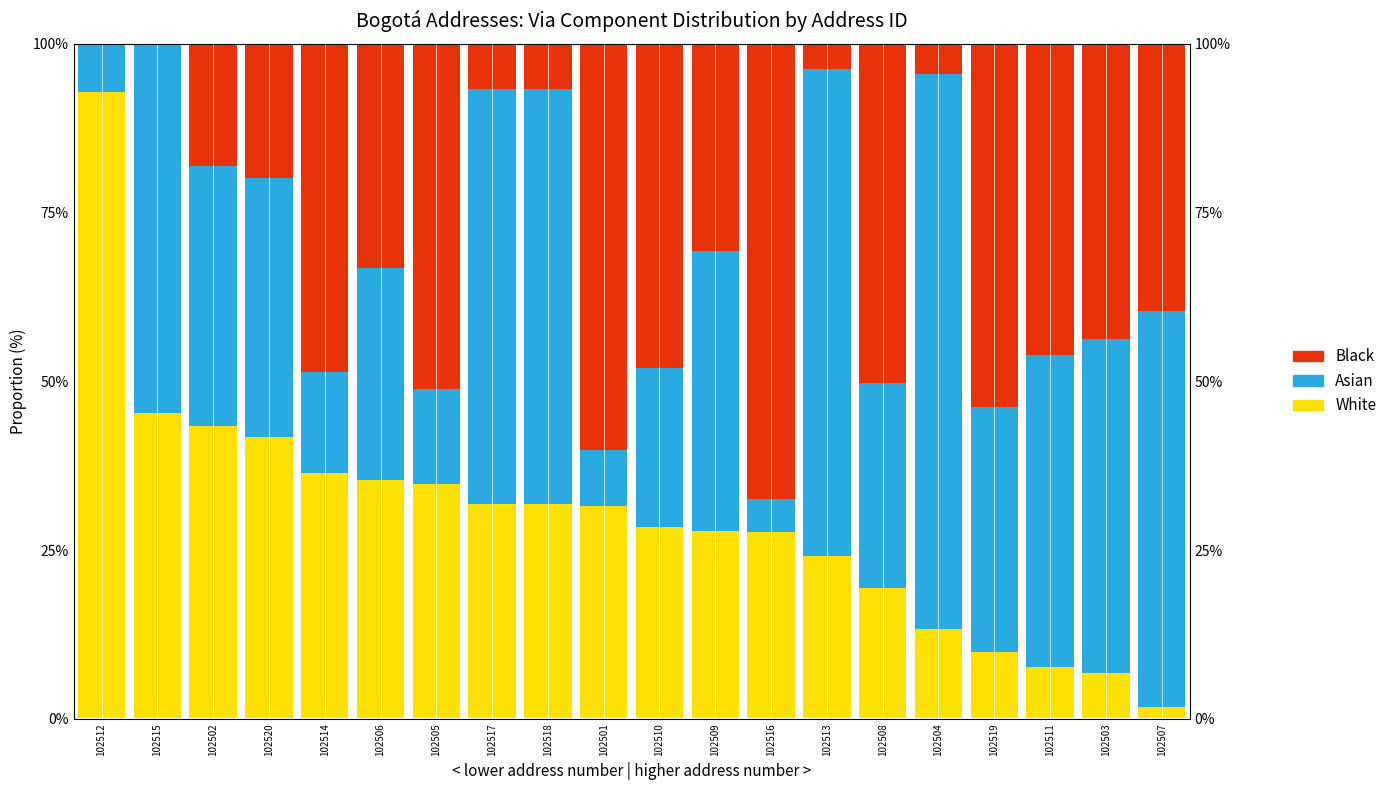

The Asian series shows 8.9 at 102514. True or false?

False